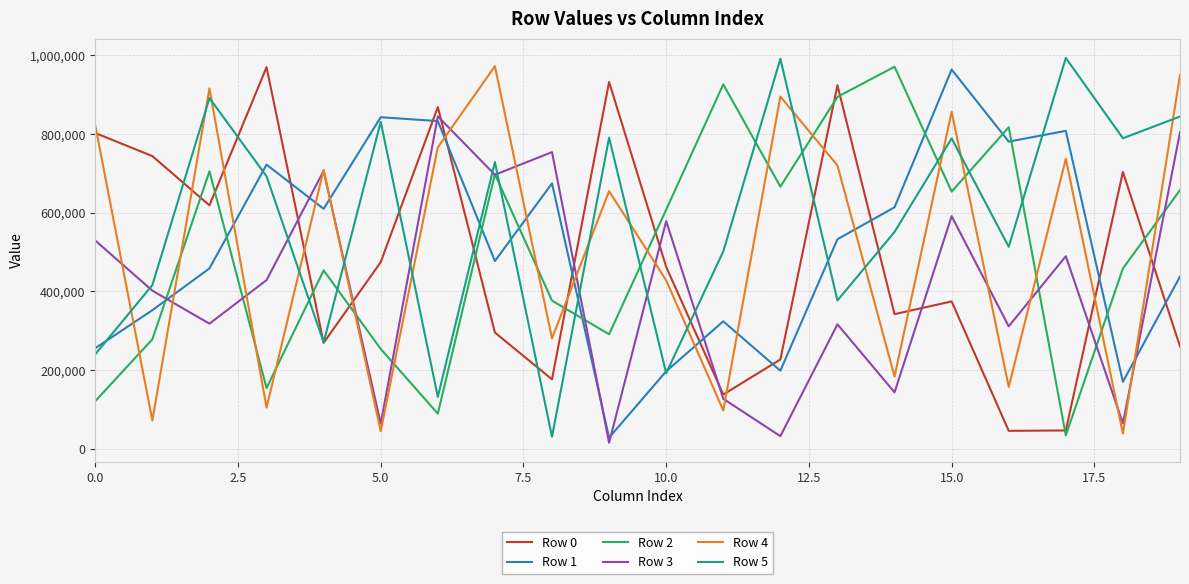

How many times do Row 3 and Row 5 cross each other?

9